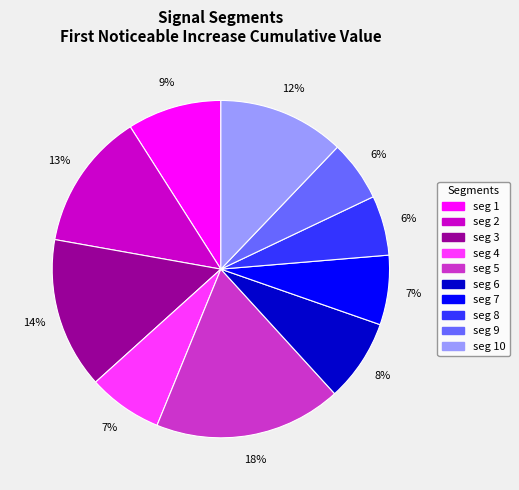

To the nearest percent, what is the difference between the largest and smallest slice percentages?

12%